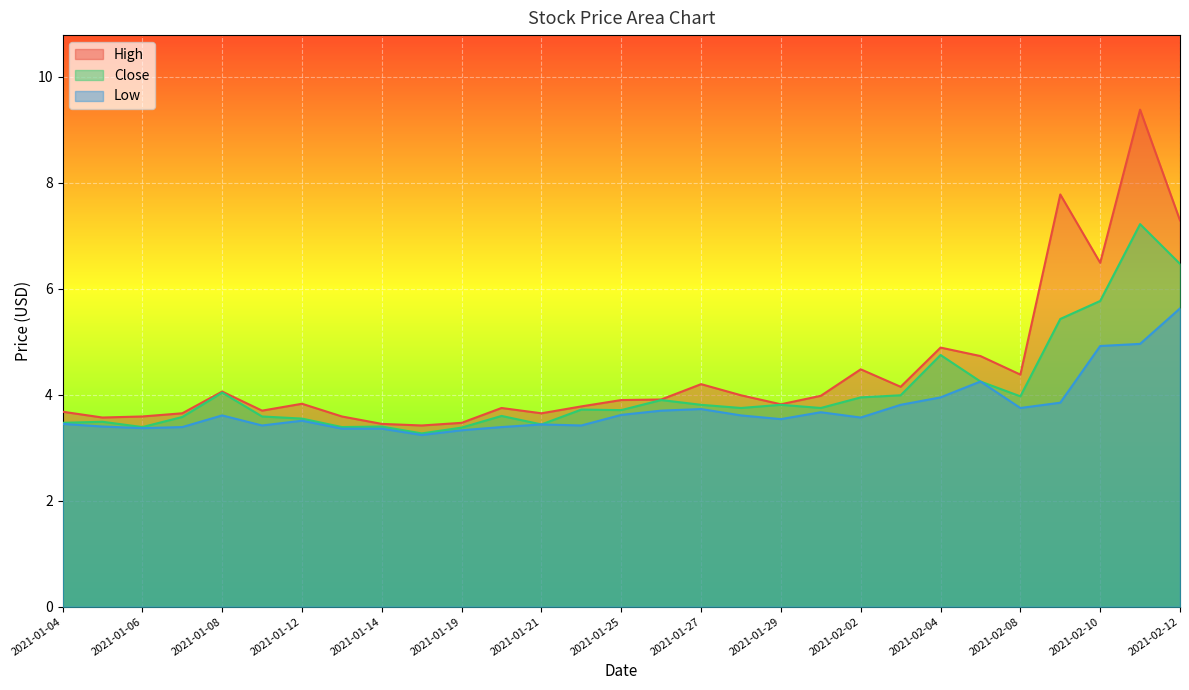

True or false: High has more than 0 interior local peaks.

True